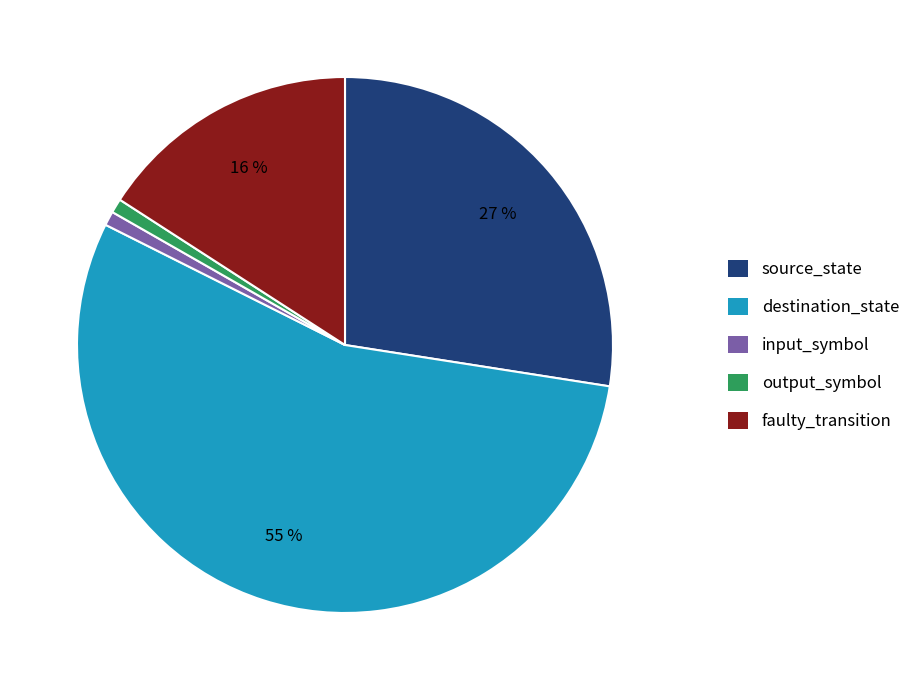

Does input_symbol account for over 50% of the chart?

No